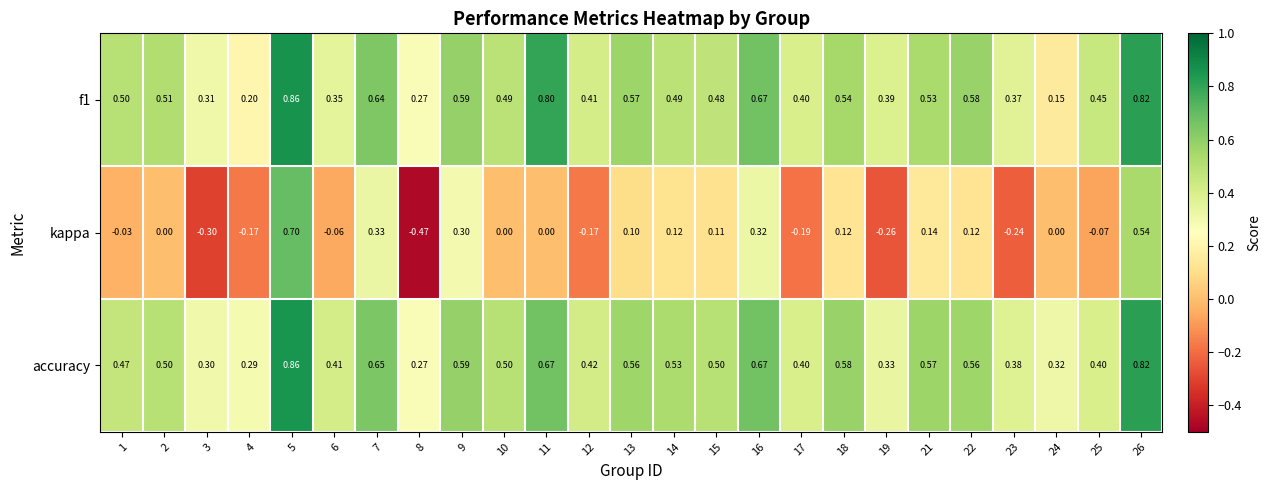

Which series has the largest range (max minus min)?

kappa